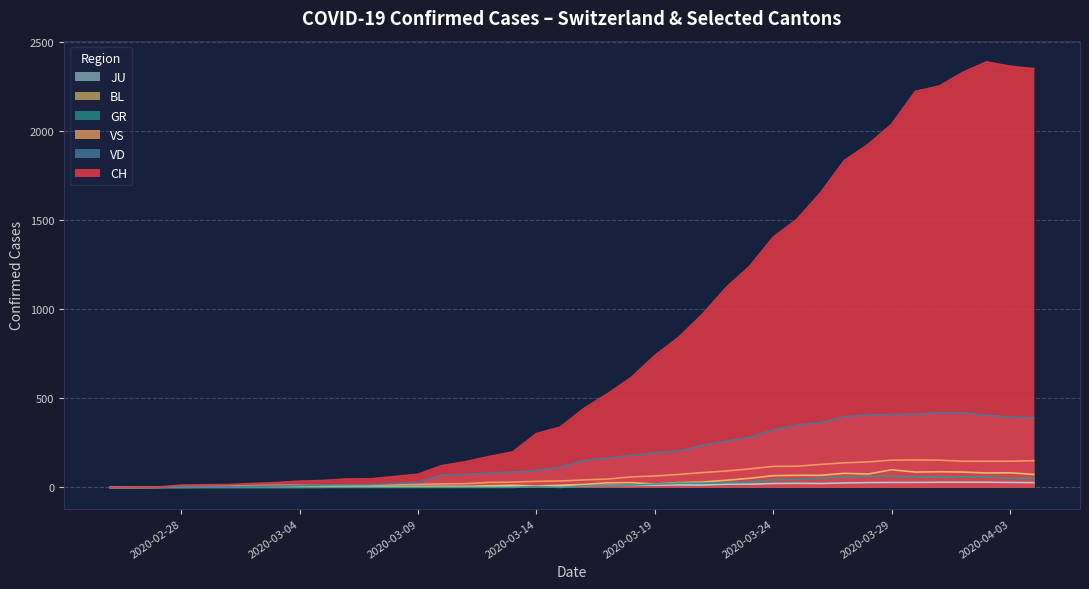

At 2020-02-25, list the series in order from smallest to largest.

CH, VD, GR, VS, BL, JU